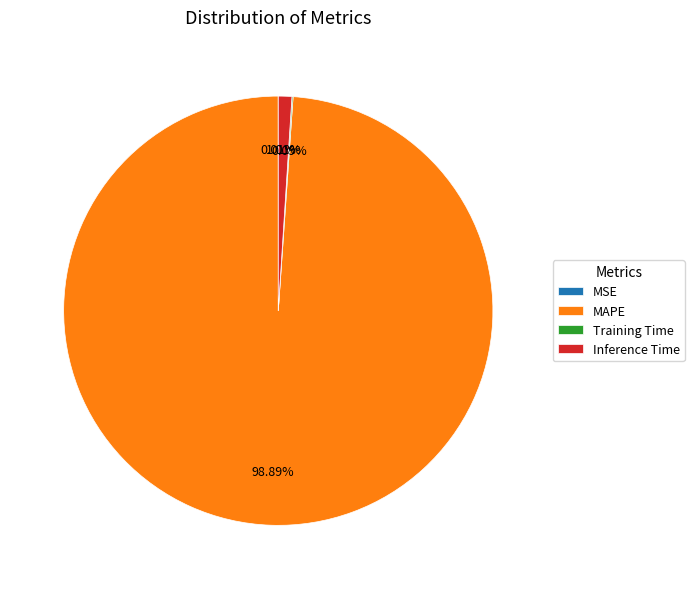

Which slice represents more than half of the pie?

MAPE